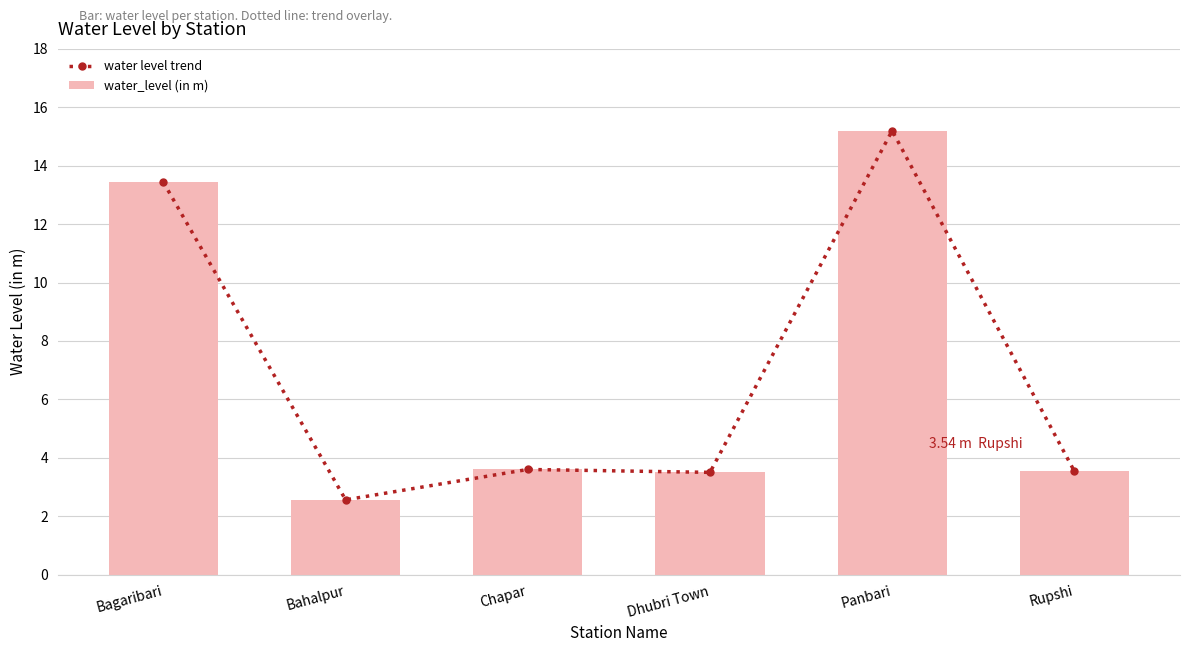

What is the value of the water level trend bar at the 4th from the left?

3.5